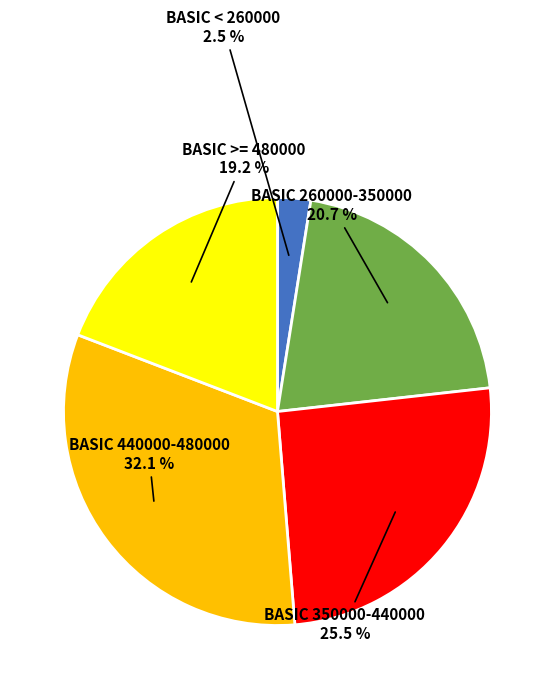

Rank the categories by value from highest to lowest.

BASIC 440000-480000, BASIC 350000-440000, BASIC 260000-350000, BASIC >= 480000, BASIC < 260000